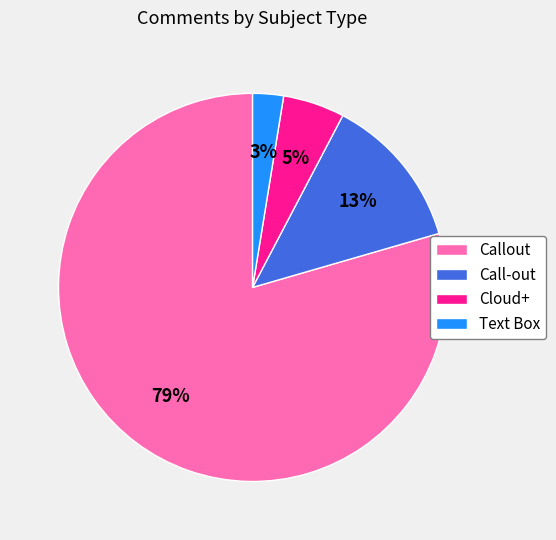

Is Text Box the majority of the pie?

No